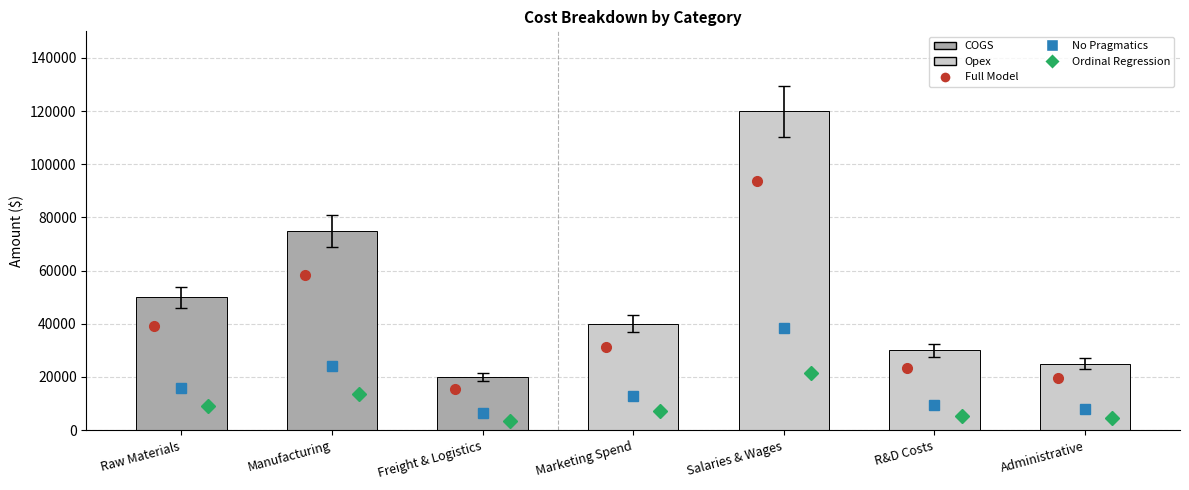

True or false: the data shows 33721 at Salaries & Wages.

False